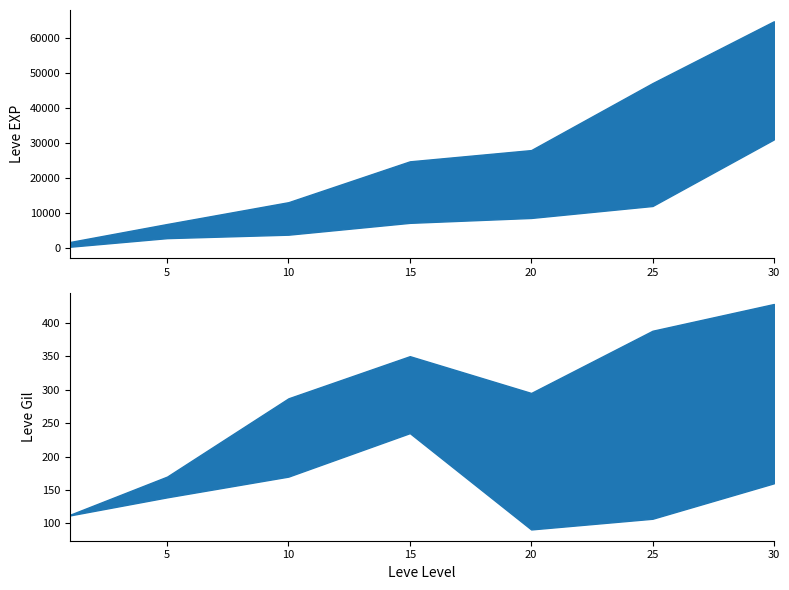

At which category is the sum across all series the highest?

30